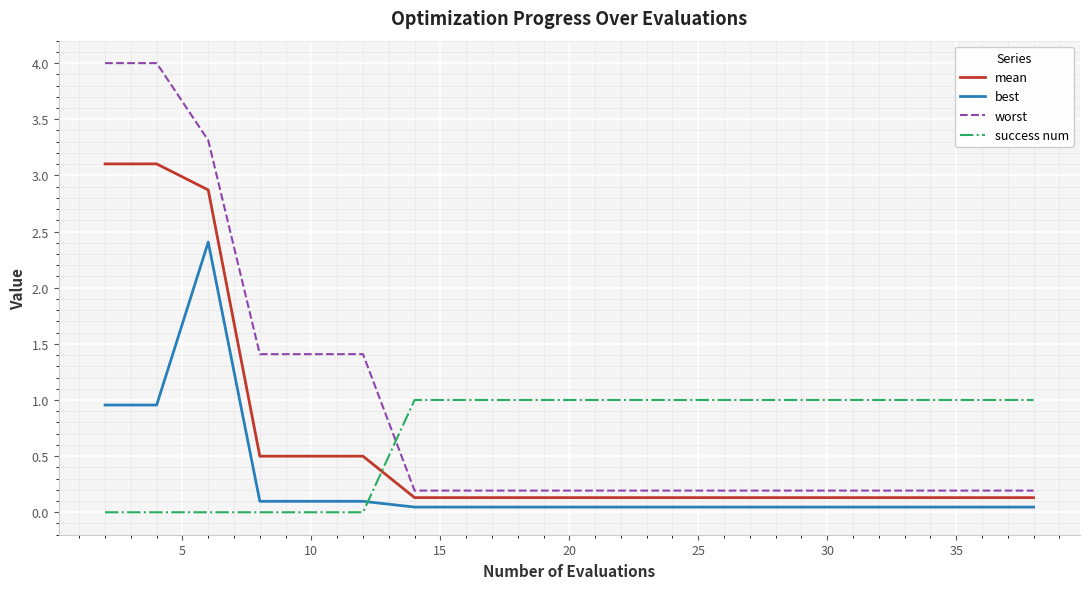

True or false: best has more than 0 interior local peaks.

True